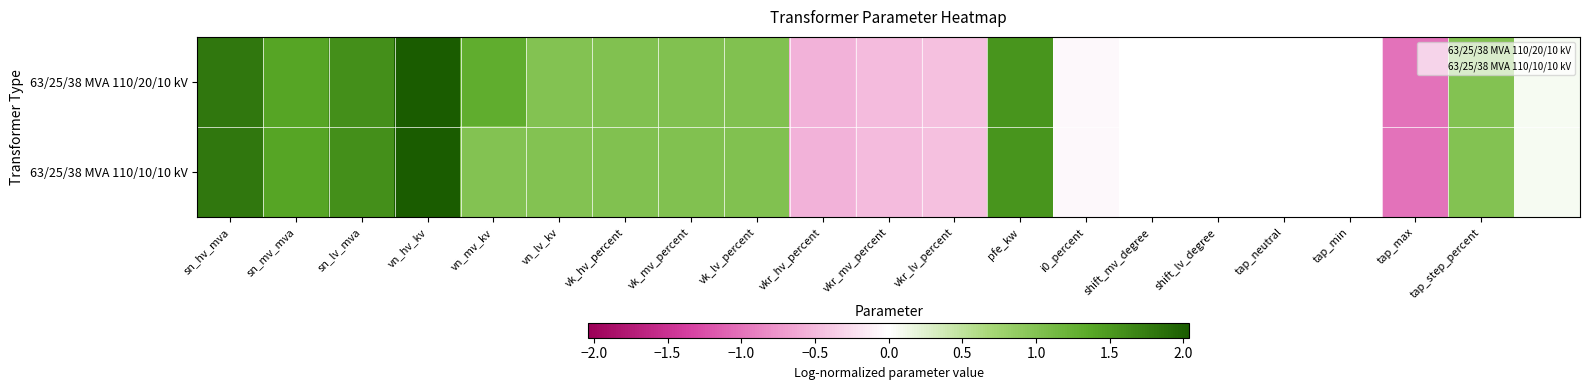

Rank the series by their average value, from highest to lowest.

63/25/38 MVA 110/20/10 kV, 63/25/38 MVA 110/10/10 kV